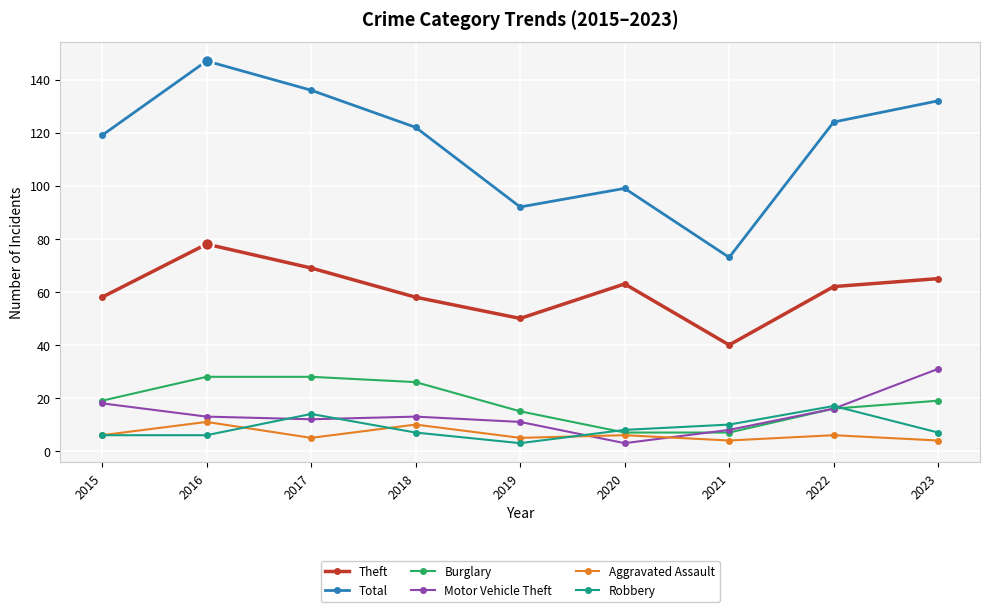

At which category does Total reach its first local valley?

2019